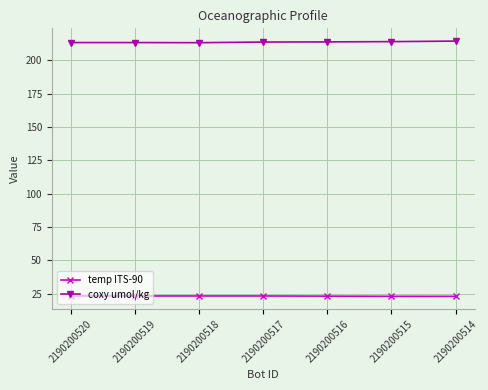

Count the number of categories in the chart.

7